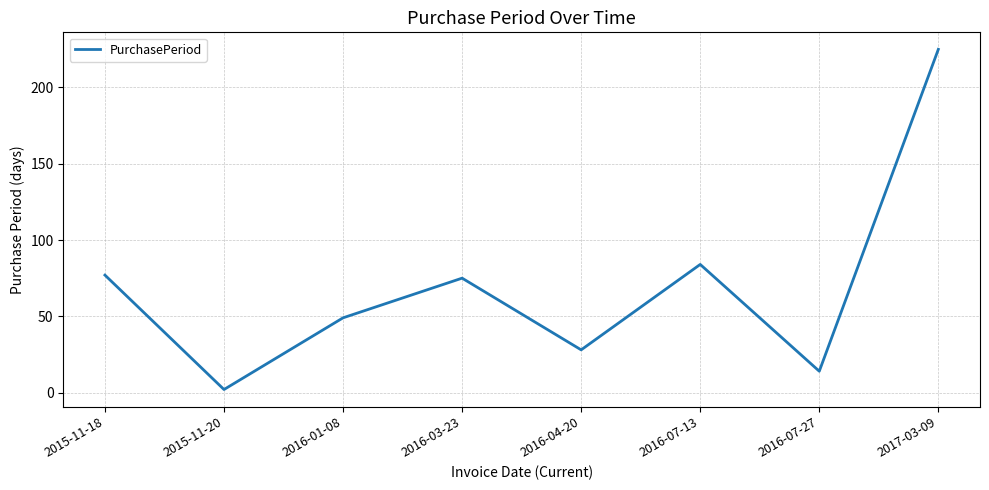

List the labels in order of value, largest first.

2017-03-09, 2016-07-13, 2015-11-18, 2016-03-23, 2016-01-08, 2016-04-20, 2016-07-27, 2015-11-20